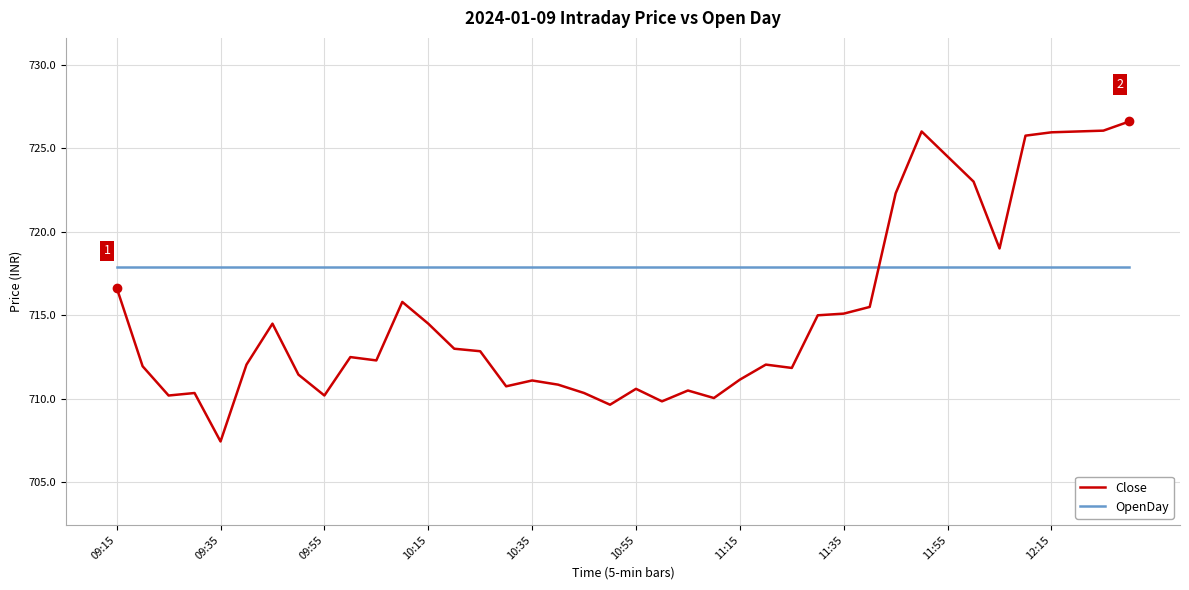

What is the smallest value displayed?

707.5